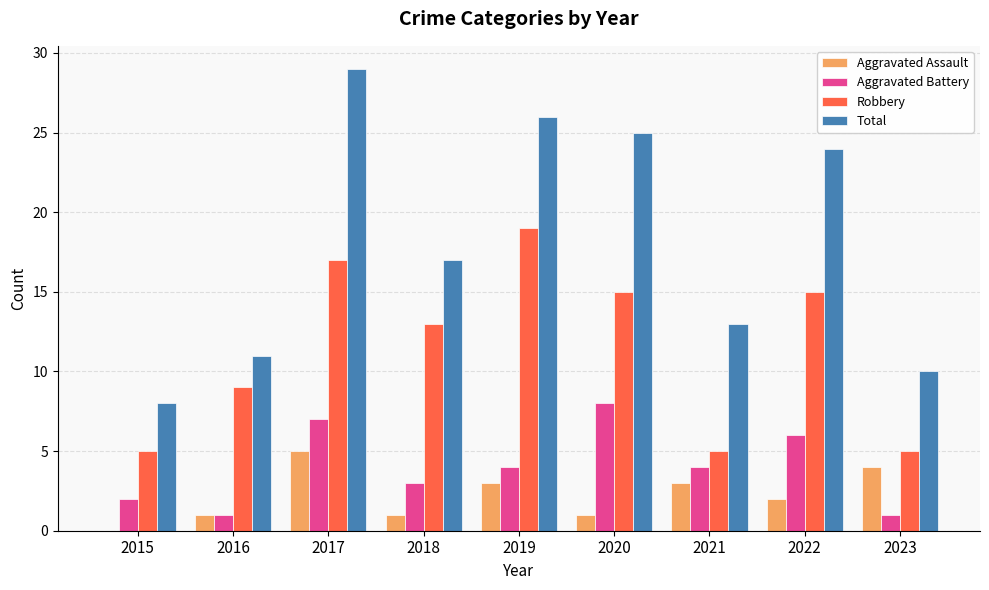

What is the spread (max minus min) of values at 2019?

23